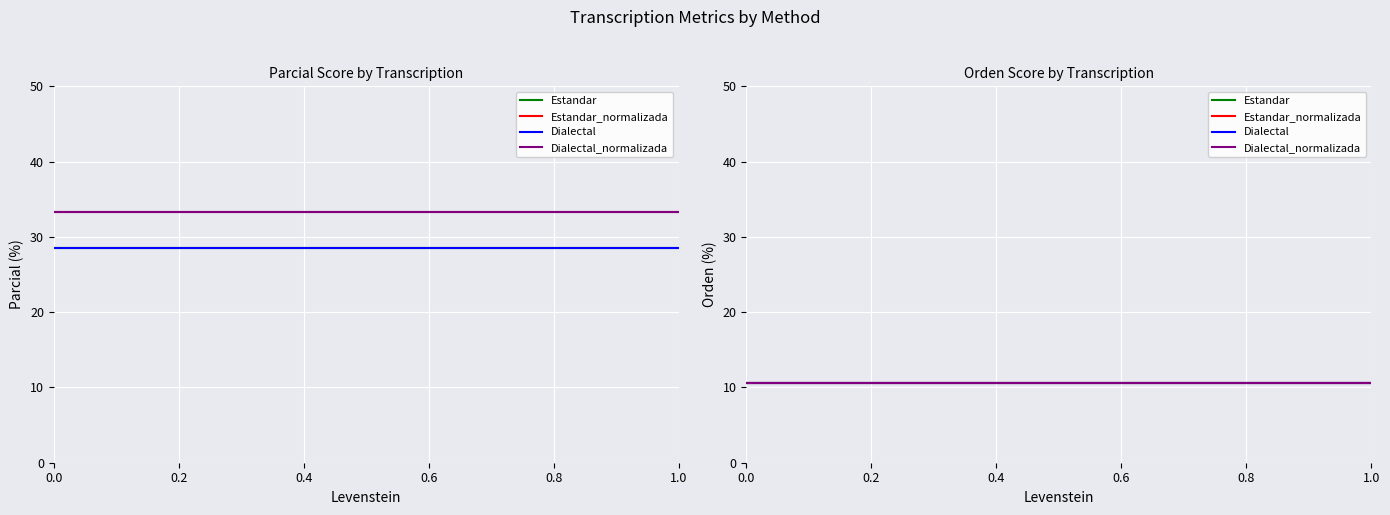

At which label does Estandar_normalizada reach its minimum?

Levenstein